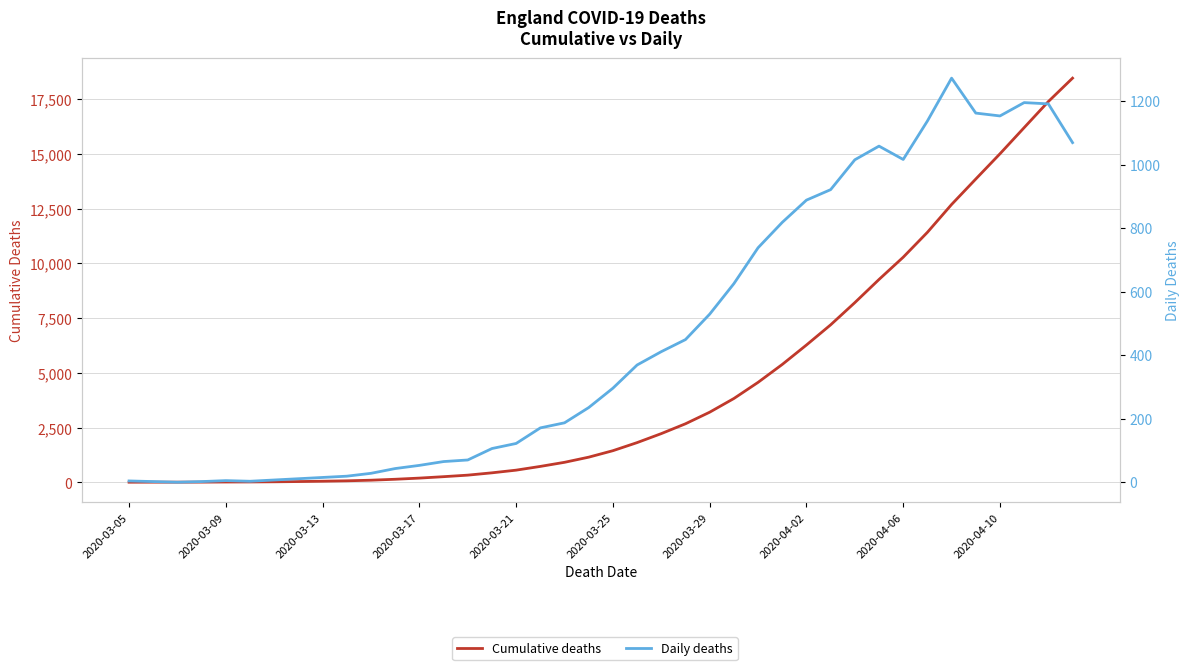

At how many categories does at least one series exceed 3470?

15